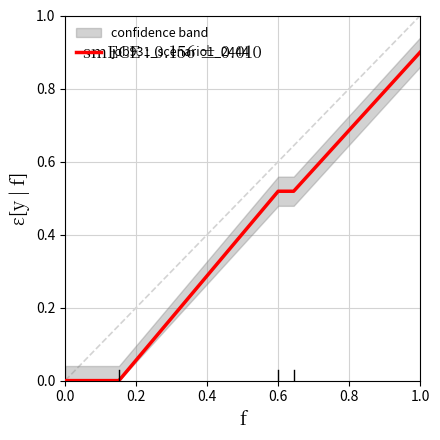

What is the difference between the second highest and second lowest values?

0.5